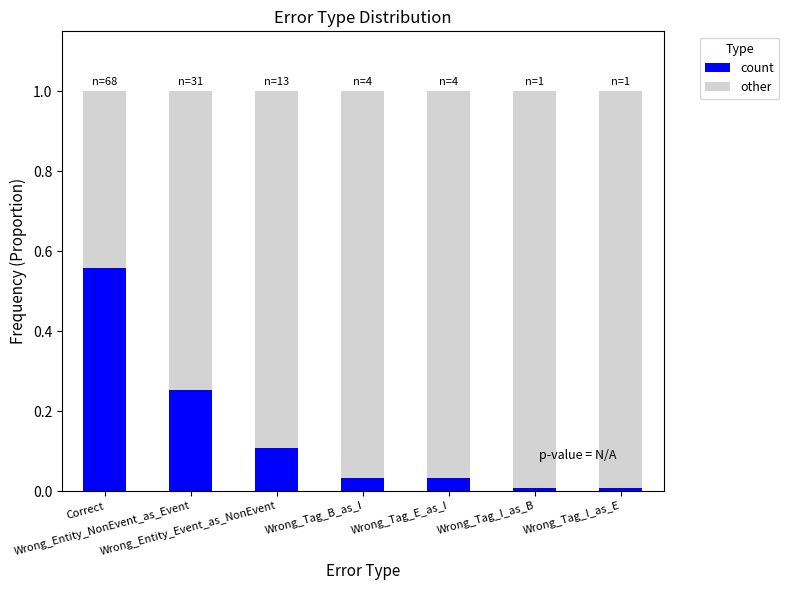

How many bars are there in total?

7